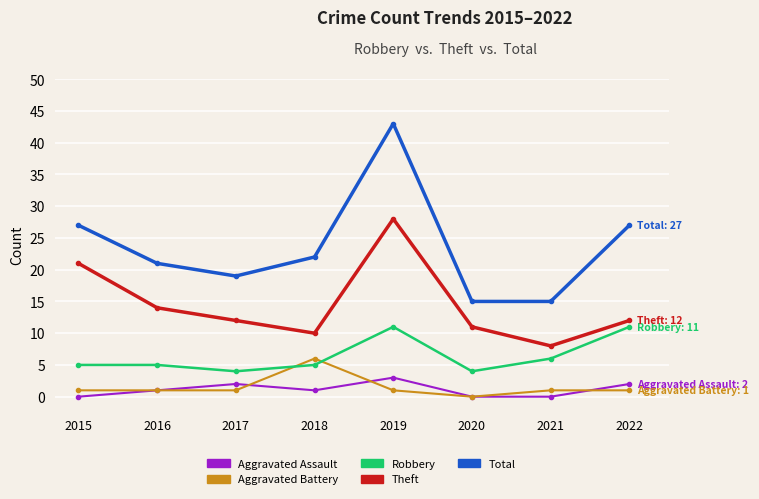

Which series has the largest total across all categories?

Total